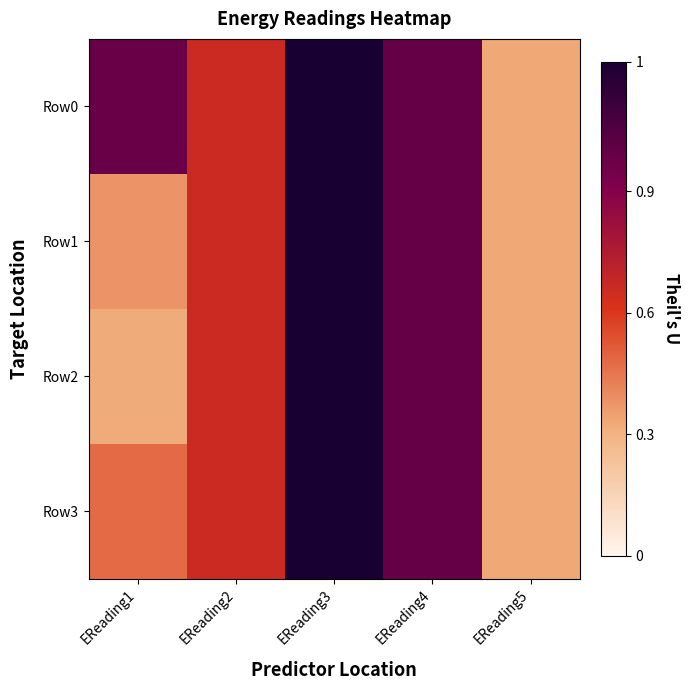

Which has a higher value, EReading3 or EReading4?

EReading3